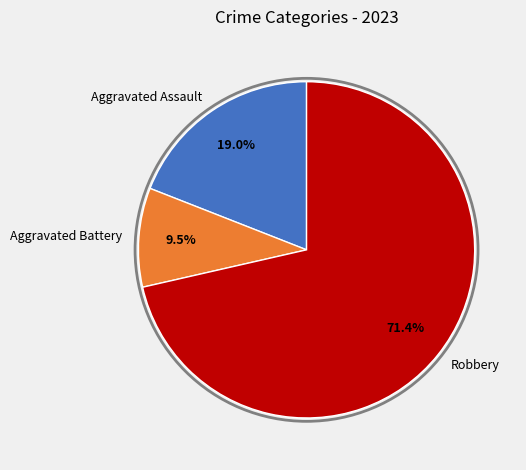

Which has a higher value, Aggravated Battery or Robbery?

Robbery